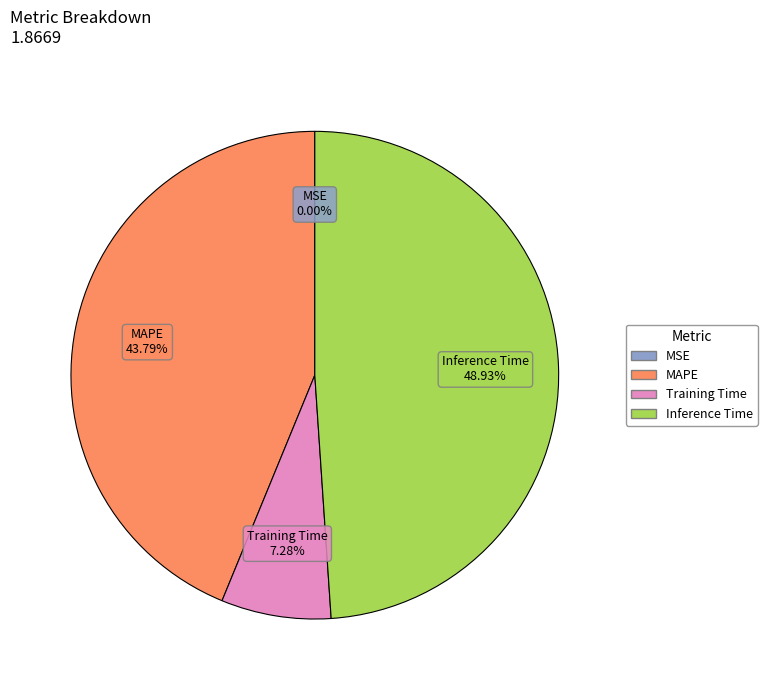

Is there a majority slice in this chart?

No